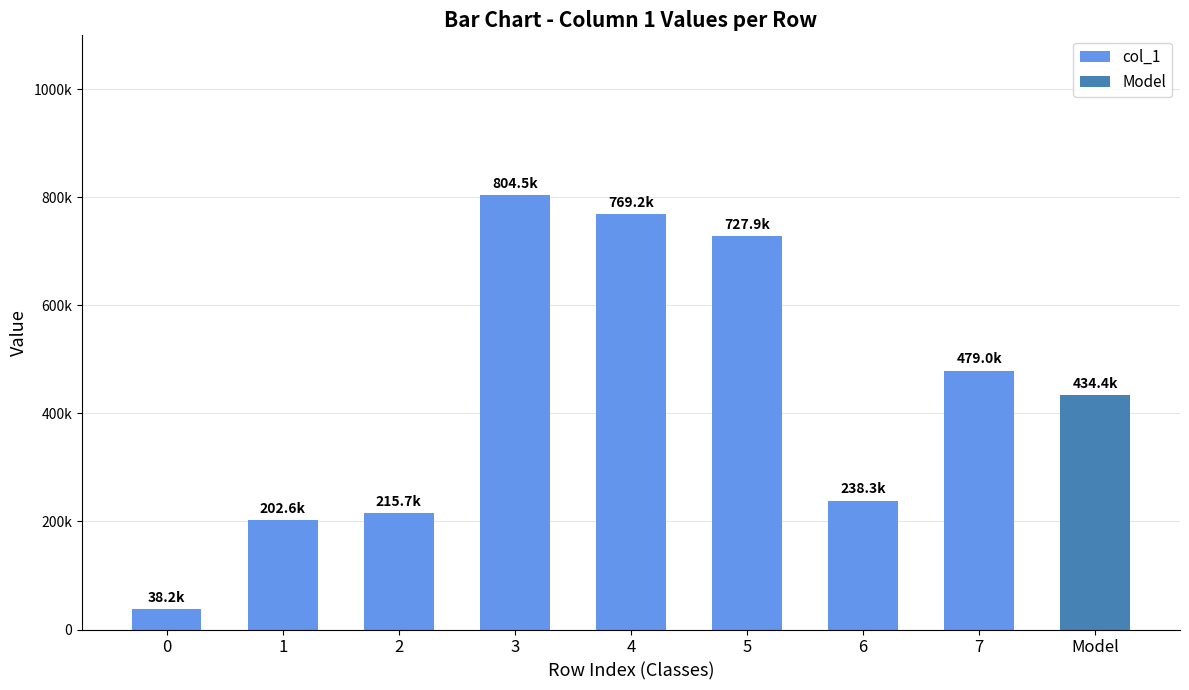

Is it true that the value at 2 is 296885?

False